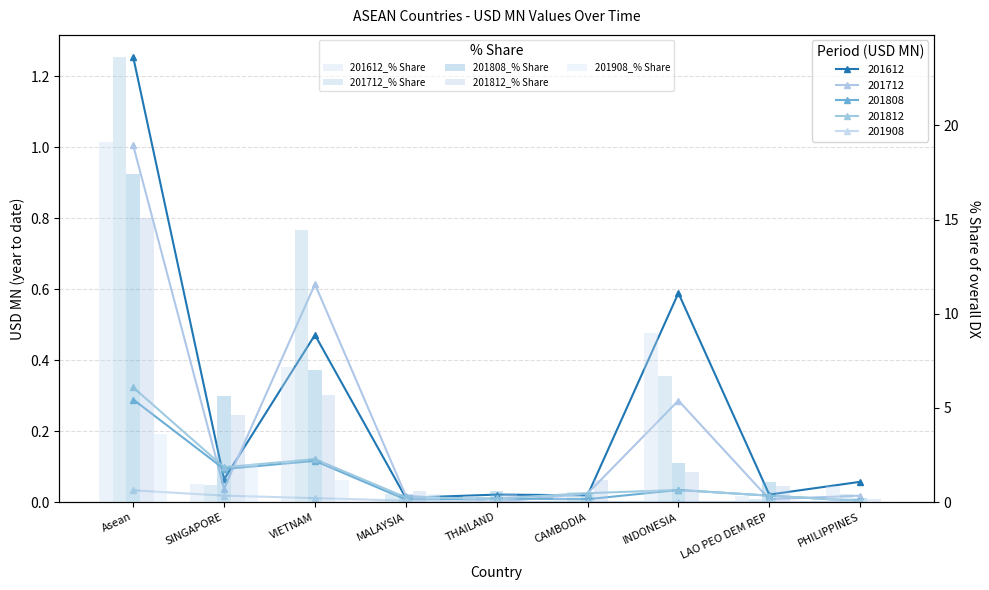

Reading right to left, what are all the values shown in this chart?

201612_% Share: PHILIPPINES=0.9	LAO PEO DEM REP=0.3	INDONESIA=9.0	CAMBODIA=0.3	THAILAND=0.3	MALAYSIA=0.2	VIETNAM=7.2	SINGAPORE=1.0	Asean=19.1
201712_% Share: PHILIPPINES=0.4	LAO PEO DEM REP=0.2	INDONESIA=6.7	CAMBODIA=0.6	THAILAND=0.0	MALAYSIA=0.4	VIETNAM=14.4	SINGAPORE=0.9	Asean=23.6
201808_% Share: PHILIPPINES=0.2	LAO PEO DEM REP=1.1	INDONESIA=2.1	CAMBODIA=0.5	THAILAND=0.6	MALAYSIA=0.4	VIETNAM=7.0	SINGAPORE=5.6	Asean=17.4
201812_% Share: PHILIPPINES=0.2	LAO PEO DEM REP=0.8	INDONESIA=1.6	CAMBODIA=1.2	THAILAND=0.5	MALAYSIA=0.6	VIETNAM=5.7	SINGAPORE=4.6	Asean=15.1
201908_% Share: PHILIPPINES=0.0	LAO PEO DEM REP=0.0	INDONESIA=0.0	CAMBODIA=0.0	THAILAND=0.0	MALAYSIA=0.4	VIETNAM=1.2	SINGAPORE=2.0	Asean=3.6